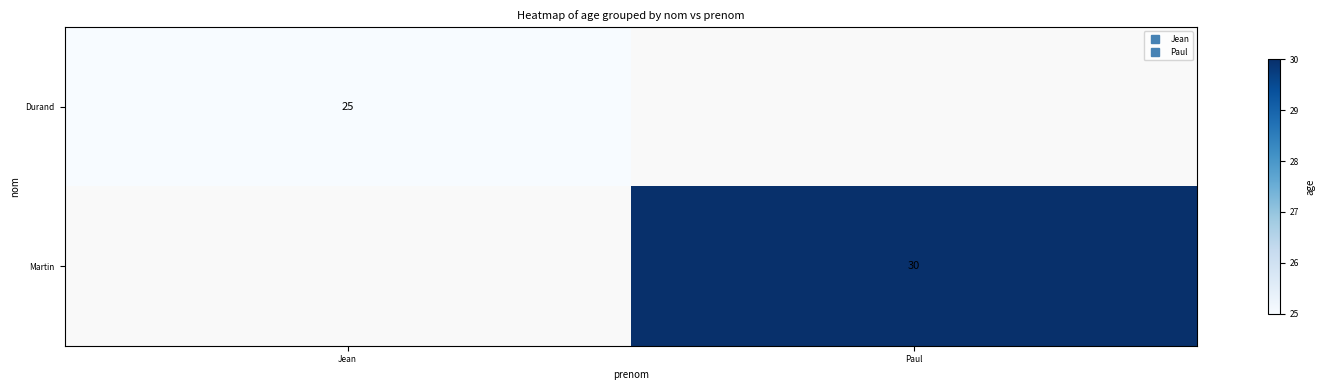

Is the value of Durand at Paul greater than the value of Martin at Paul?

No